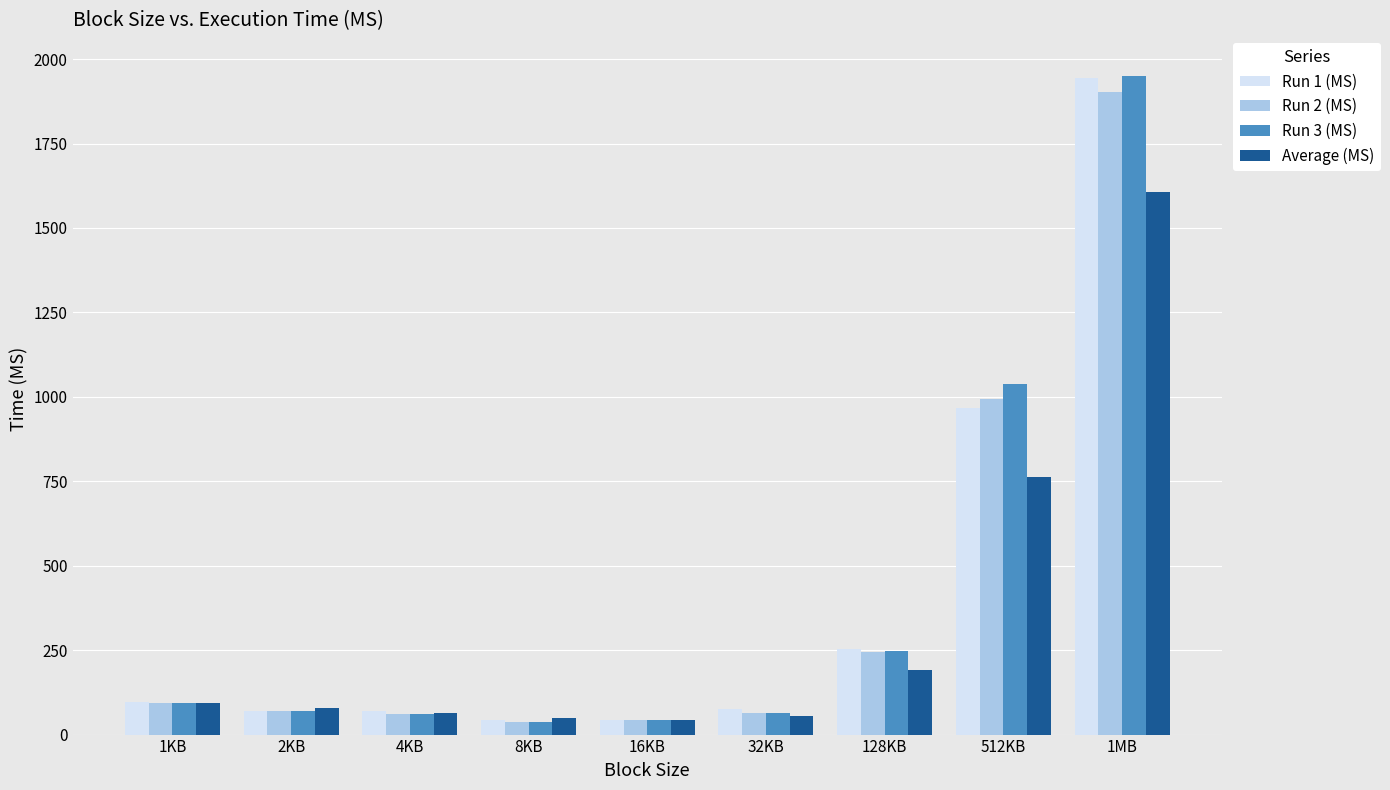

Which series has the widest spread of values?

Run 3 (MS)